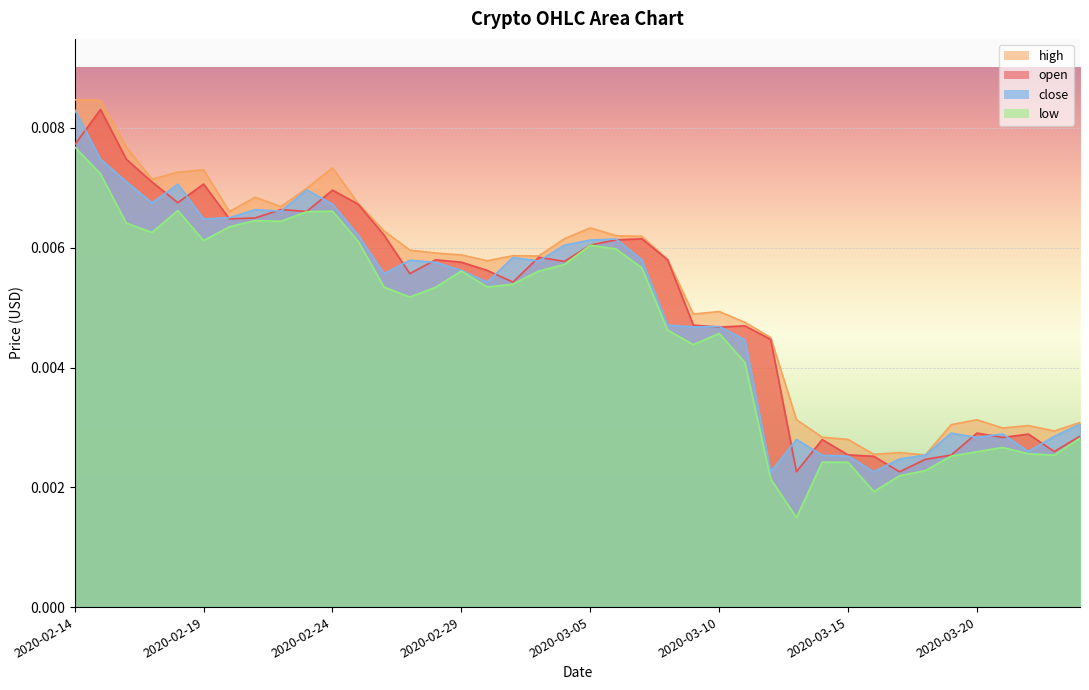

How many intersections are there between close and open?

22